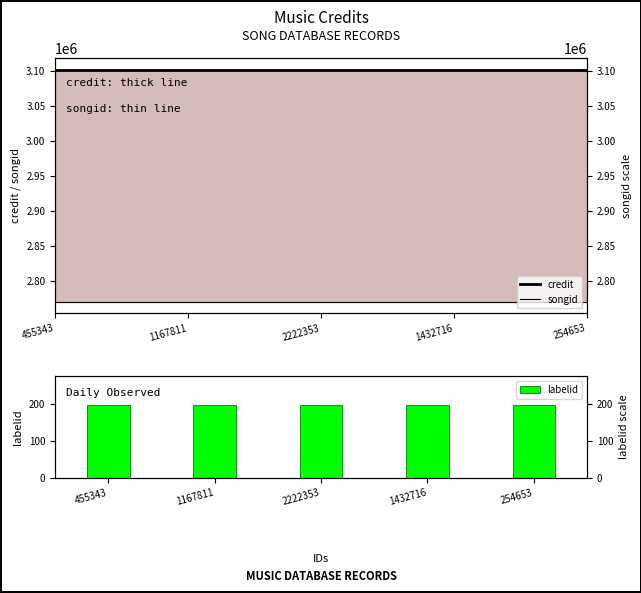

What is the lowest value of the credit series?

3101392